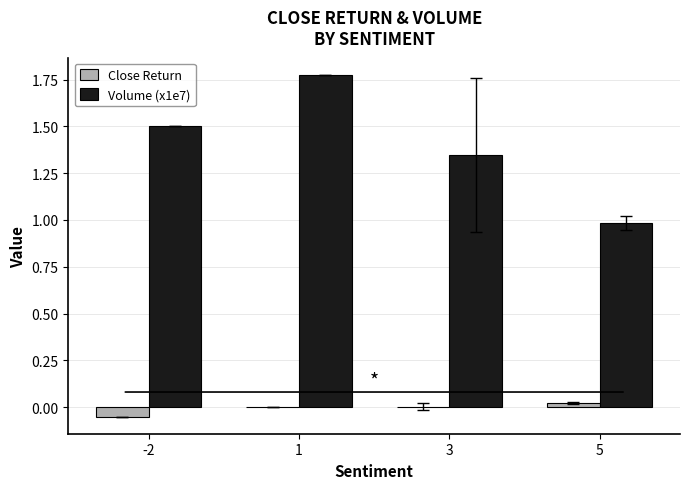

How many distinct data groups are displayed?

2